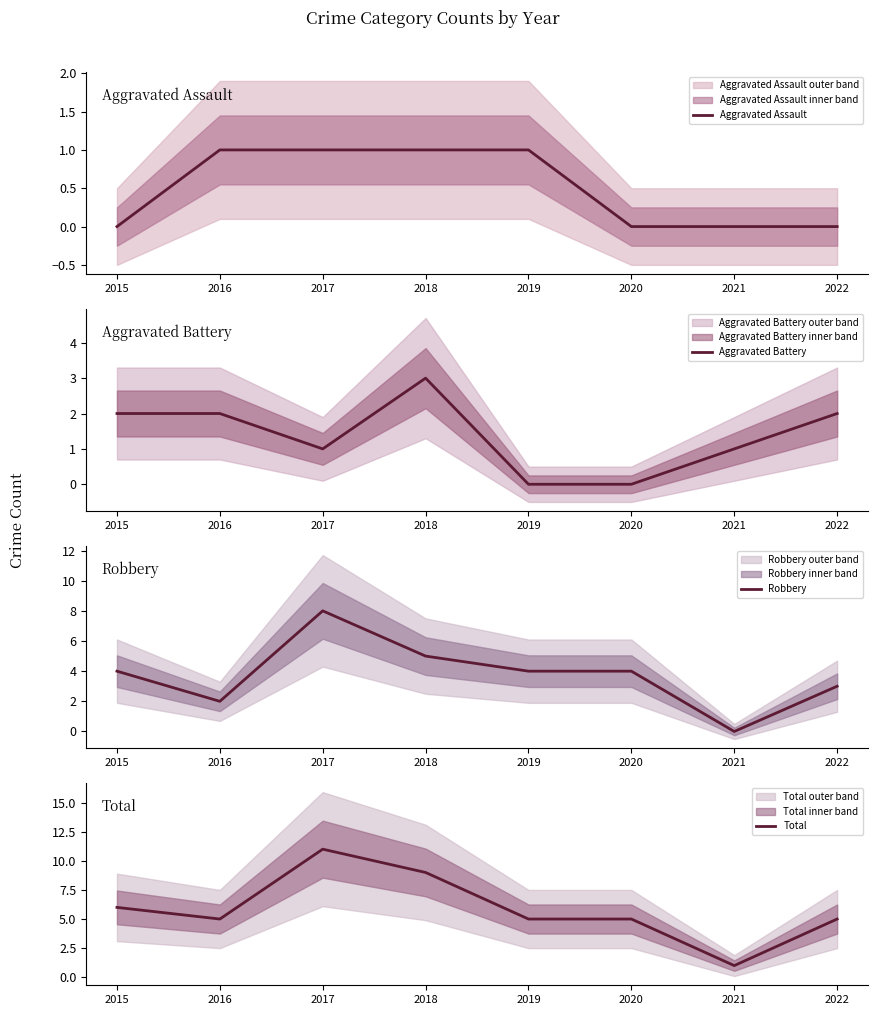

What is the total value across all series at 2018?

18